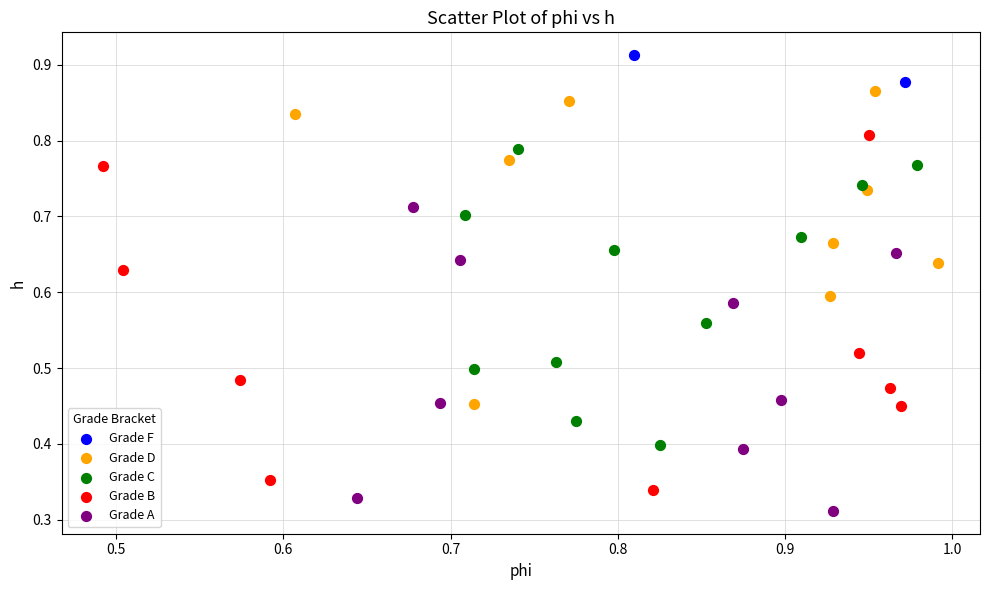

What are all the series names shown in the legend?

Grade F, Grade D, Grade C, Grade B, Grade A